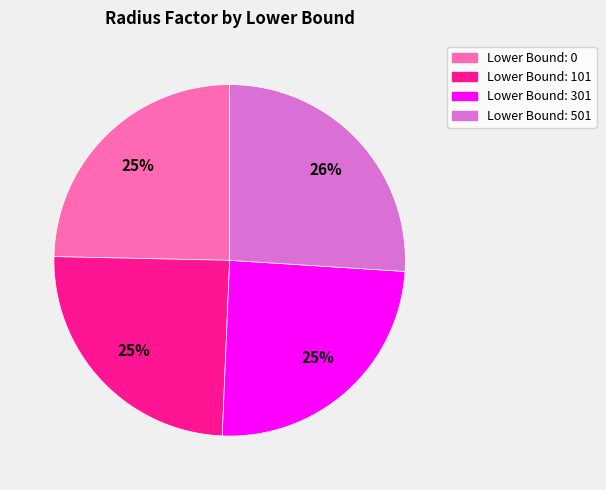

To the nearest percent, what is the average slice percentage?

25%